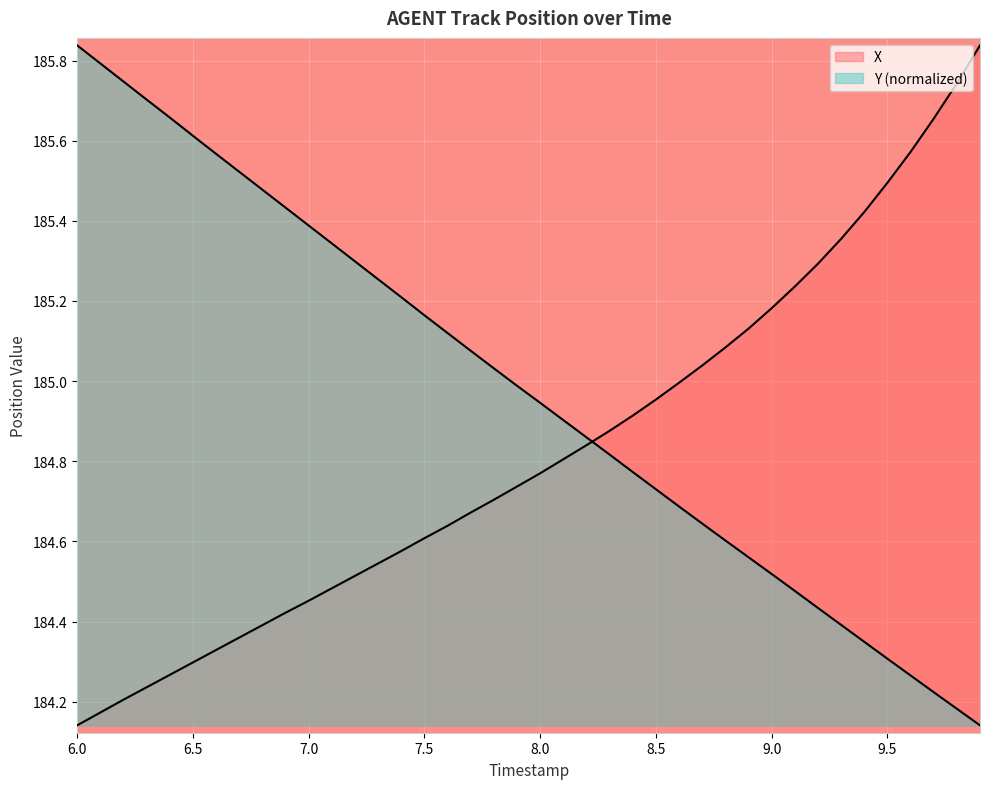

Which series has the largest range (max minus min)?

X